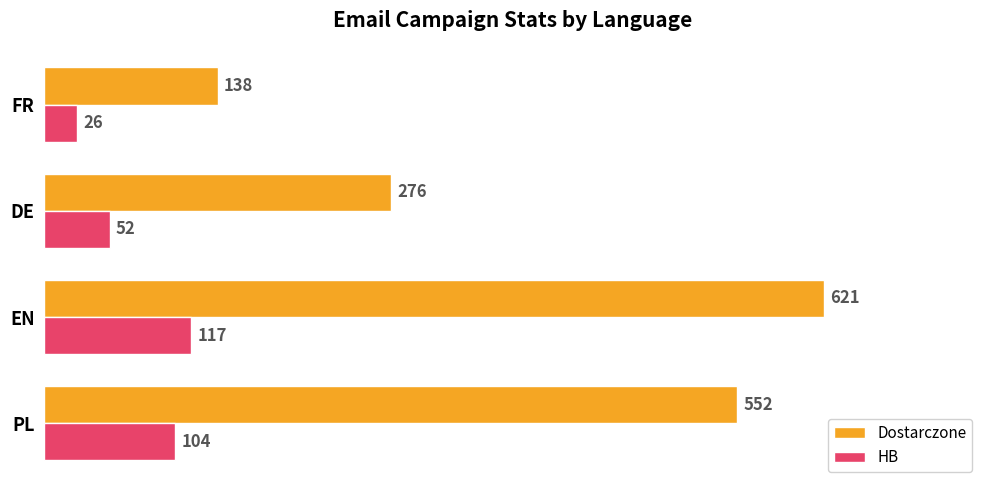

What is the total value across all series at DE?

328